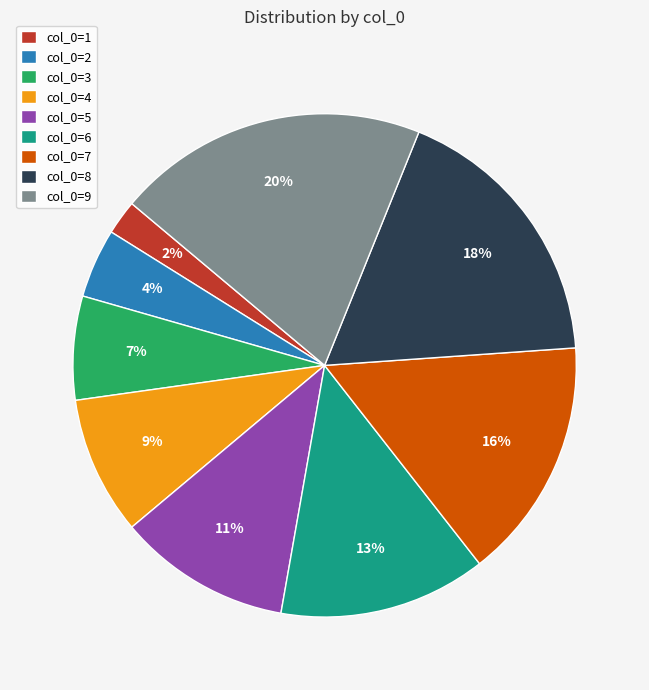

Which slice is the smallest?

col_0=1